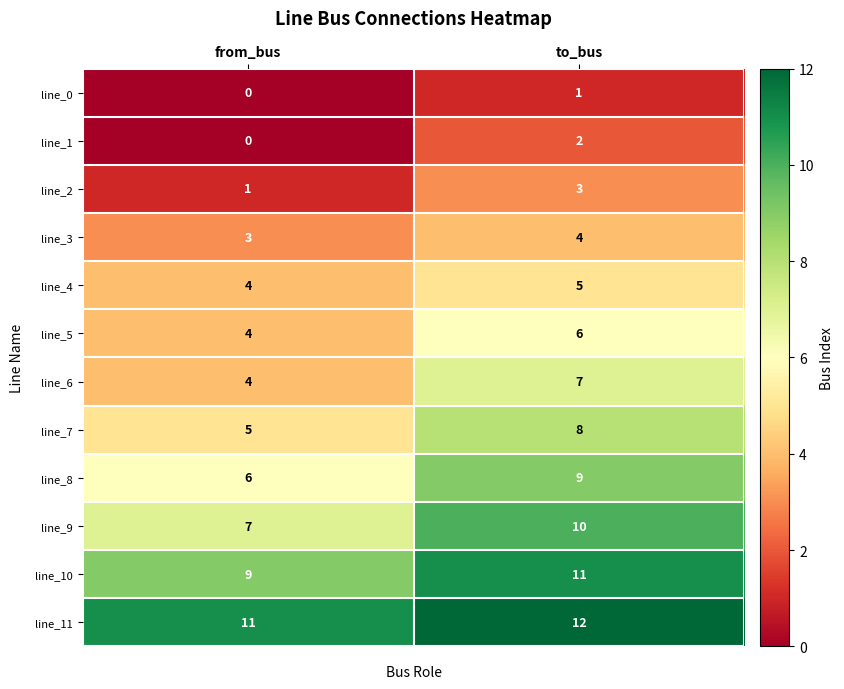

Reading right to left, list all the values displayed in this chart.

line_0: 1	0
line_1: 2	0
line_2: 3	1
line_3: 4	3
line_4: 5	4
line_5: 6	4
line_6: 7	4
line_7: 8	5
line_8: 9	6
line_9: 10	7
line_10: 11	9
line_11: 12	11